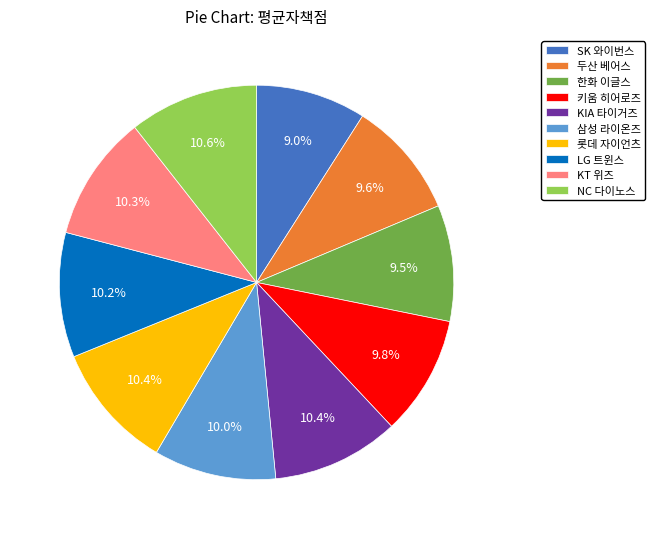

What is the smallest slice in the pie chart?

SK 와이번스